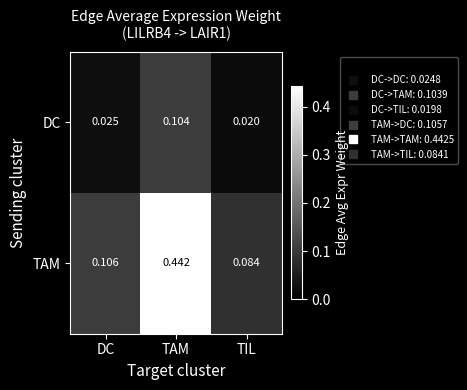

At which label does TAM reach its minimum?

TIL